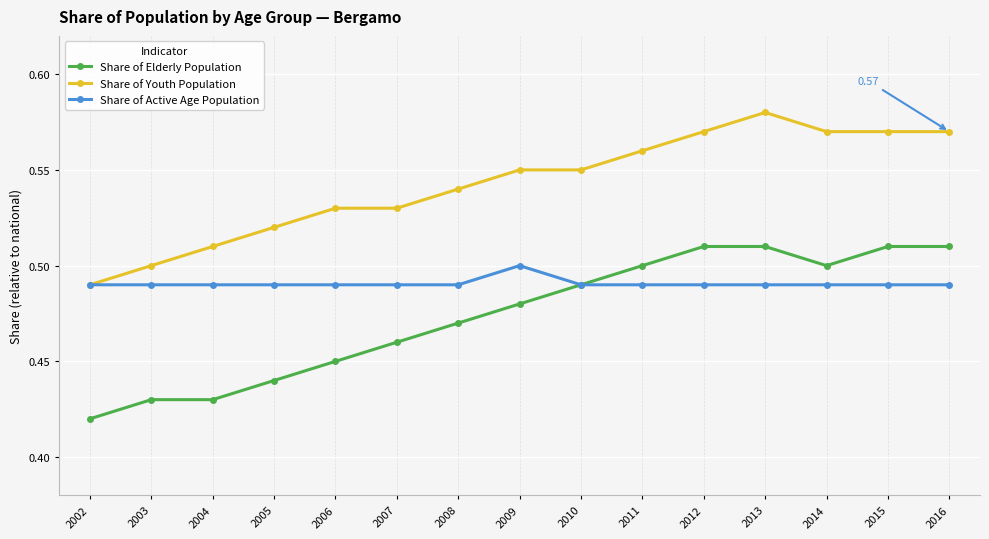

Rank the series by their average value, from highest to lowest.

Share of Youth Population, Share of Active Age Population, Share of Elderly Population